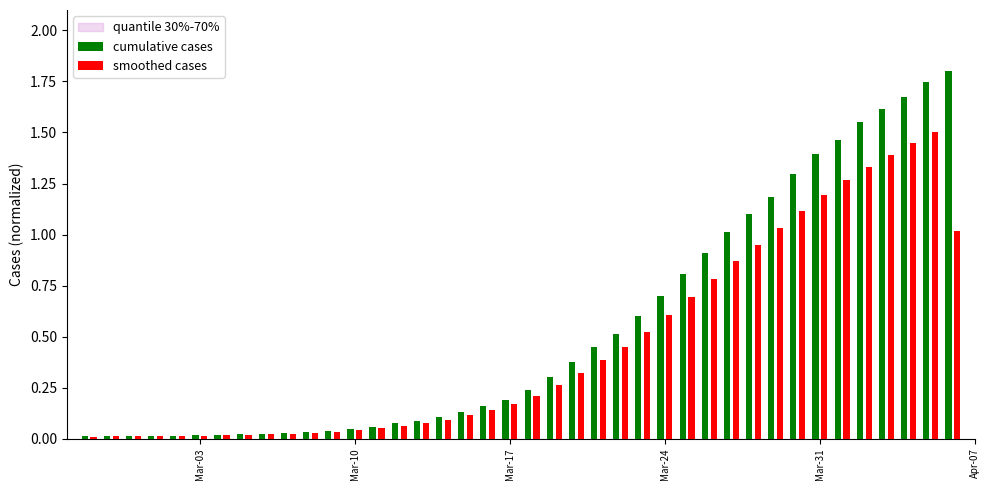

Which series has the largest range (max minus min)?

cumulative cases